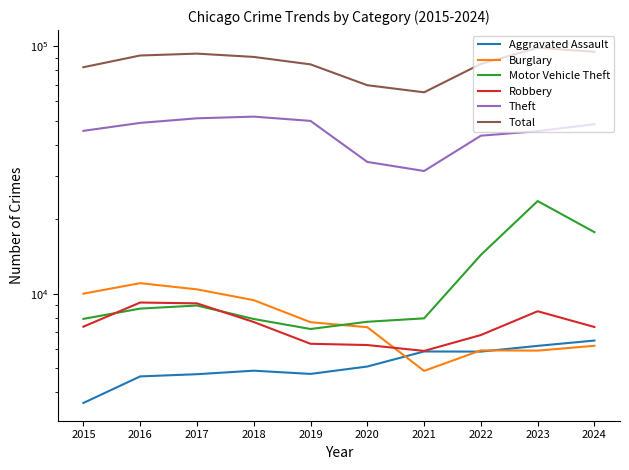

Which has a higher value, 2024 or 2022?

2024